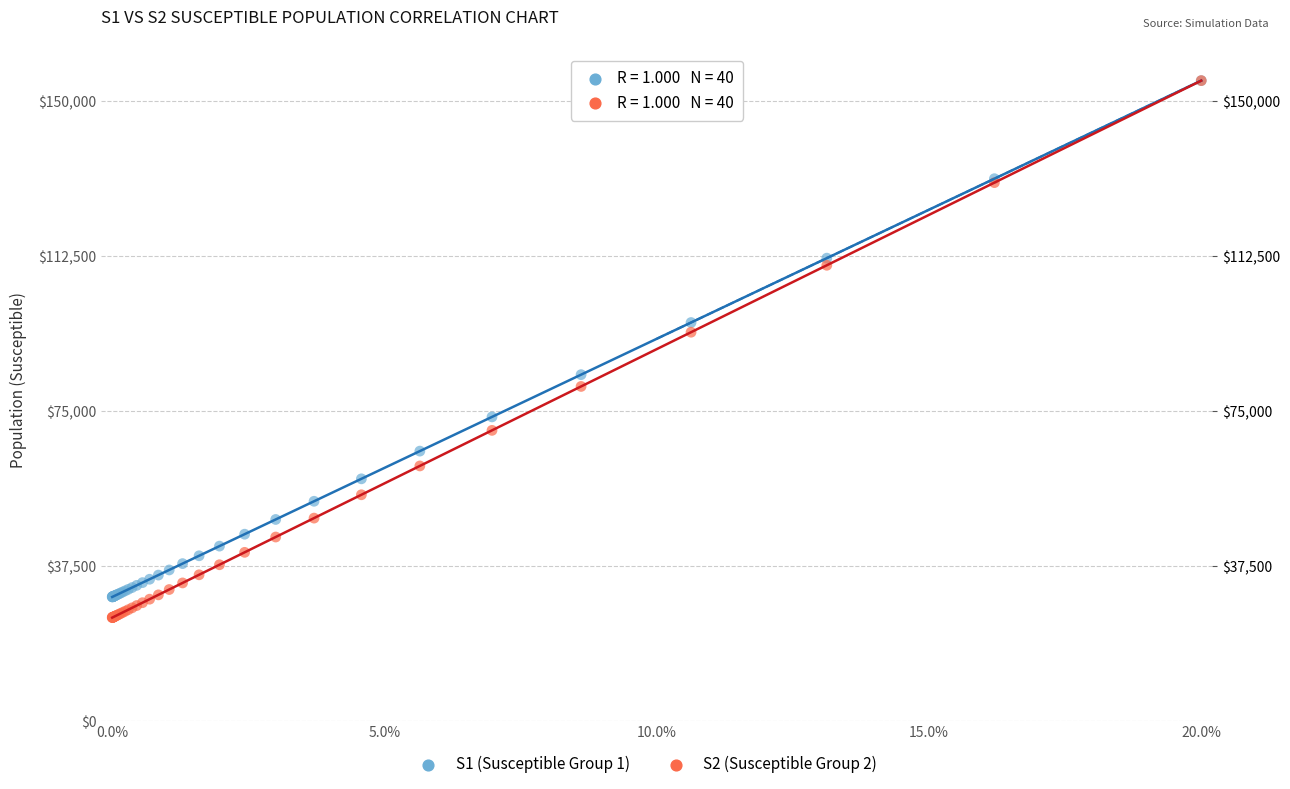

Across all series, what Y value is closest to 90000?

94080.0